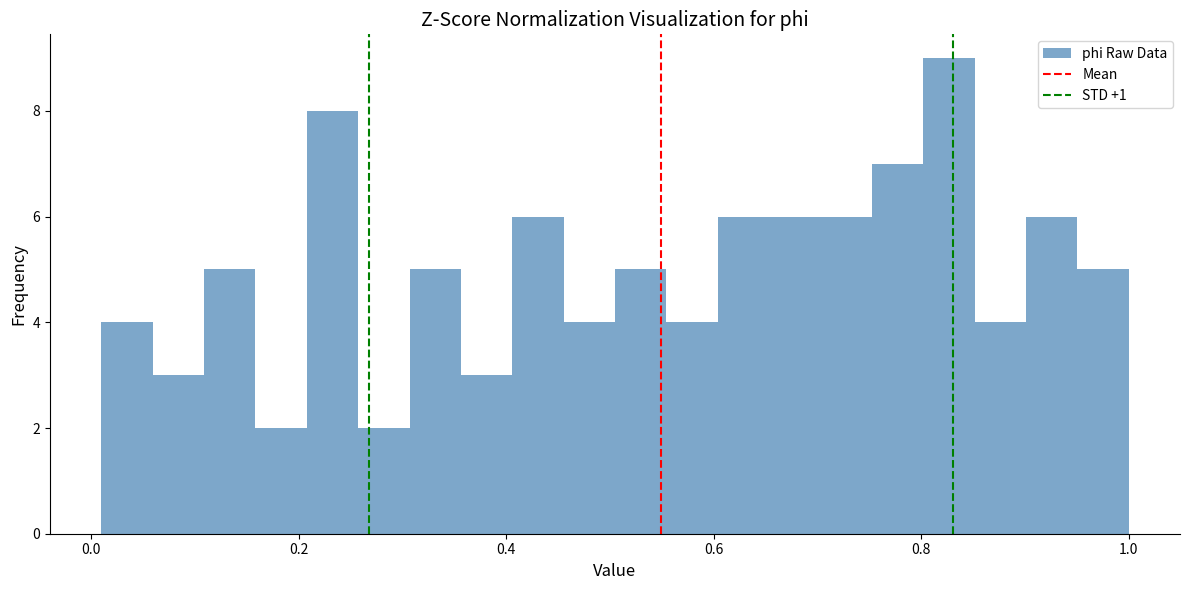

Read against the x-axis, roughly where is the centre of the tallest bar?

0.82